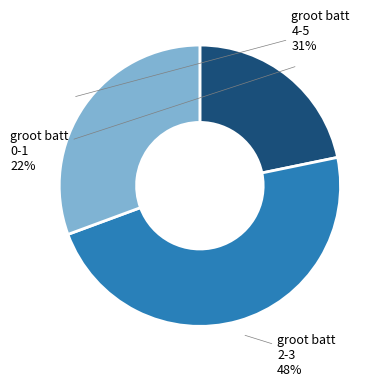

Which has a higher value, groot batt 4-5 or groot batt 0-1?

groot batt 4-5